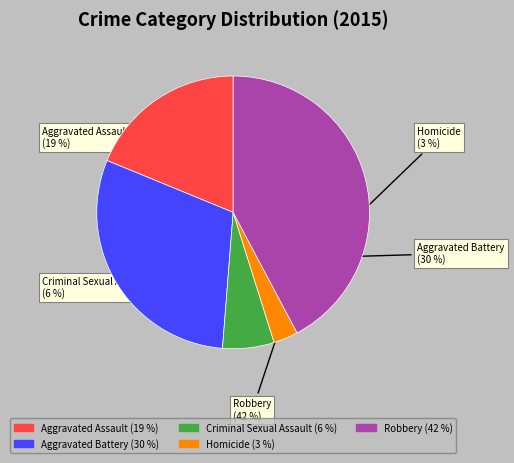

How many segments does this pie chart have?

5